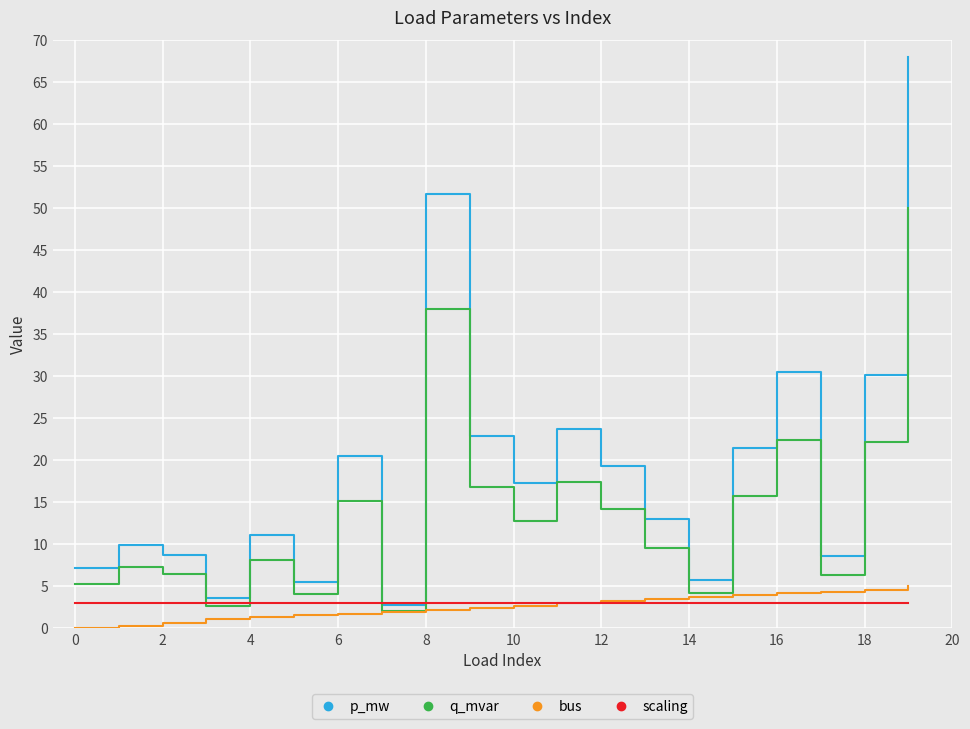

Which series has the largest total across all categories?

p_mw